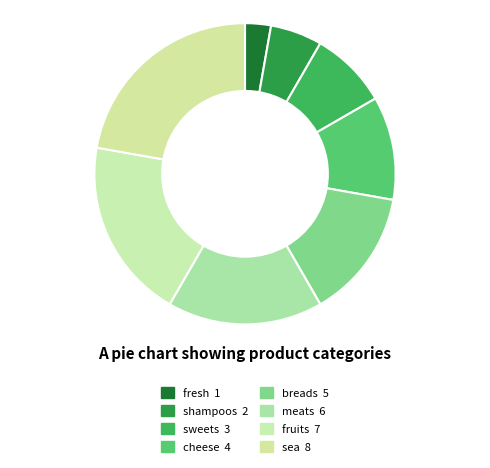

To the nearest percent, what is the difference between the largest and smallest slice percentages?

19%